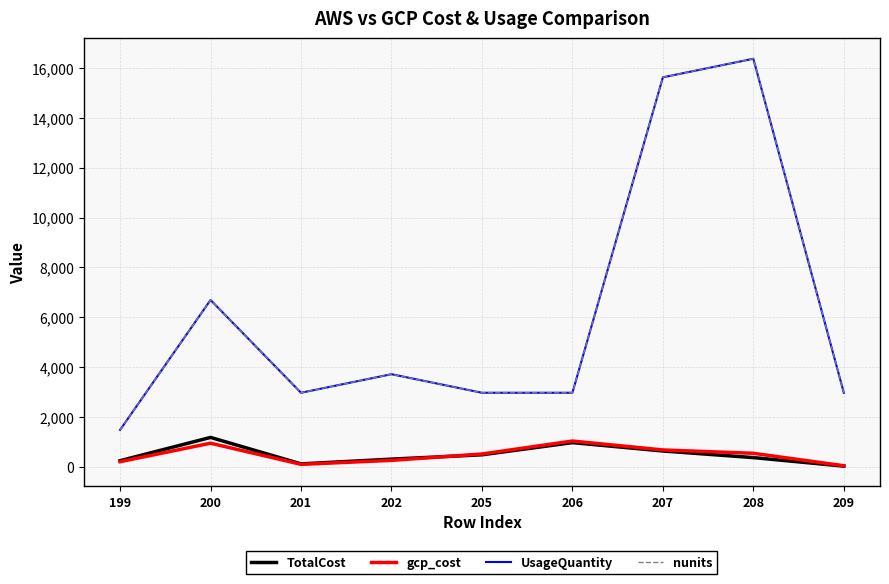

What is the average value of the gcp_cost series?

486.5